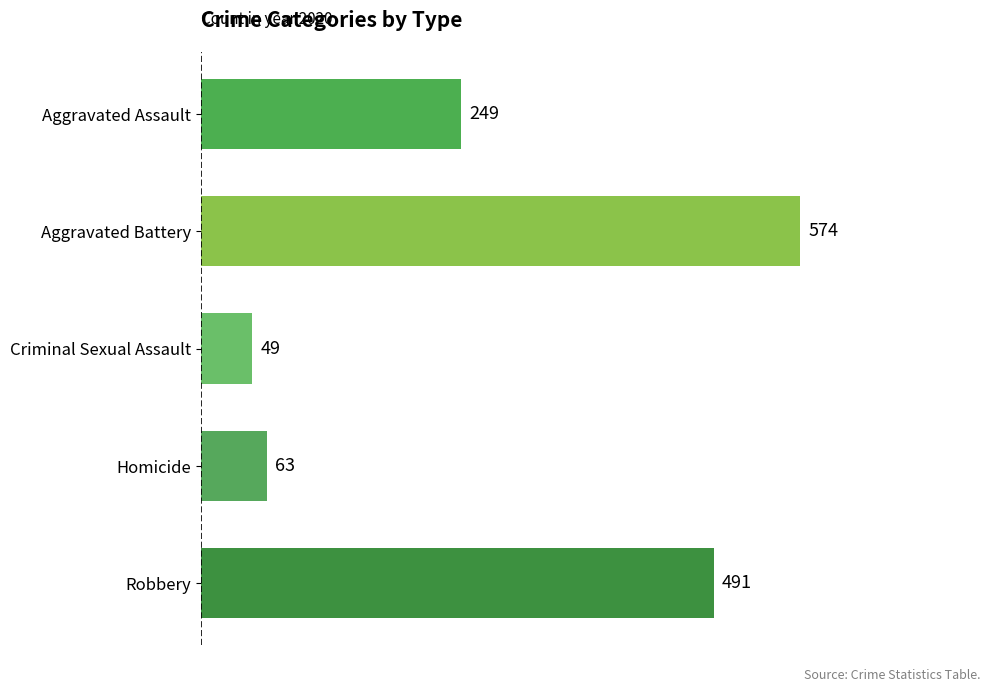

Reading top to bottom, what are all the values shown in this chart?

Aggravated Assault=249	Aggravated Battery=574	Criminal Sexual Assault=49	Homicide=63	Robbery=491